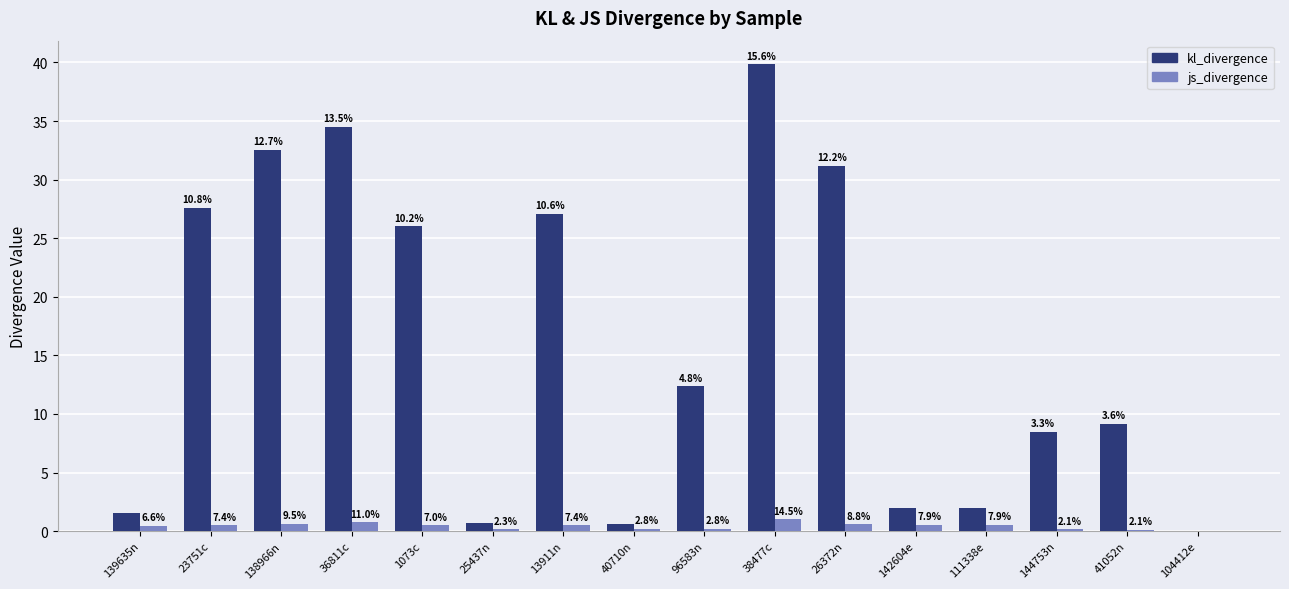

What are all the series names shown in the legend?

kl_divergence, js_divergence